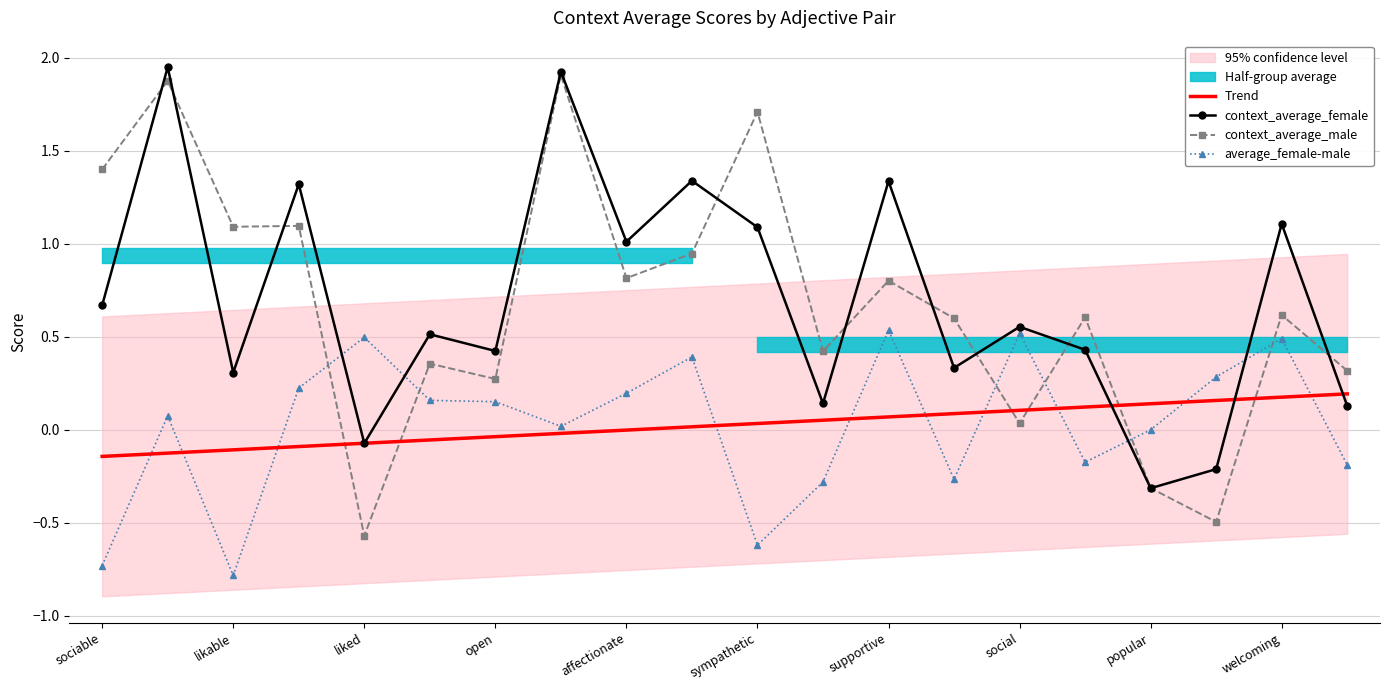

At which label does average_female-male reach its minimum?

likable